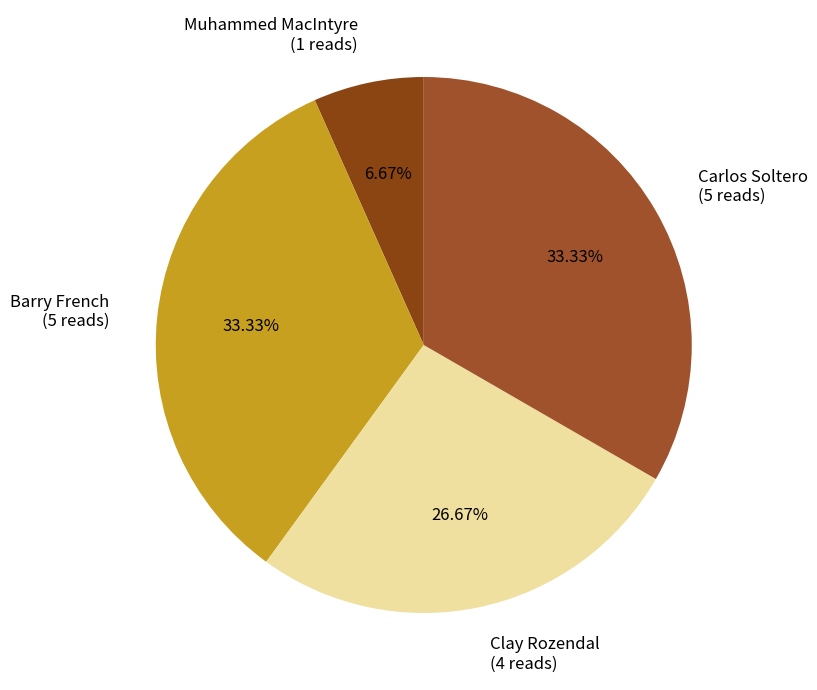

Approximately how many times larger is the value at Barry French (5 reads) compared to Carlos Soltero (5 reads)?

1.0